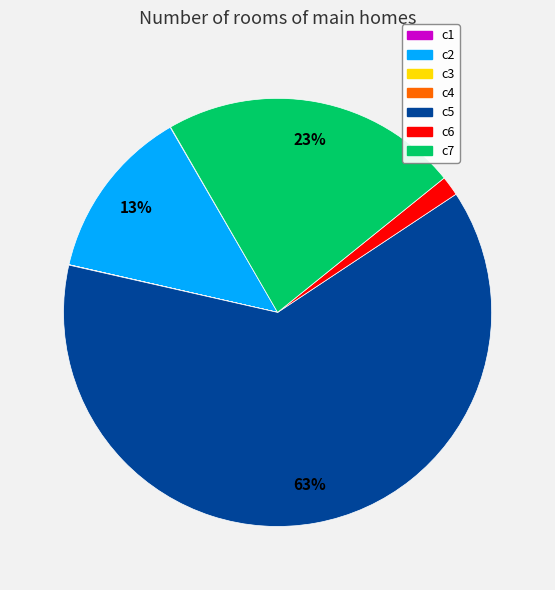

Which has a higher value, c5 or c7?

c5